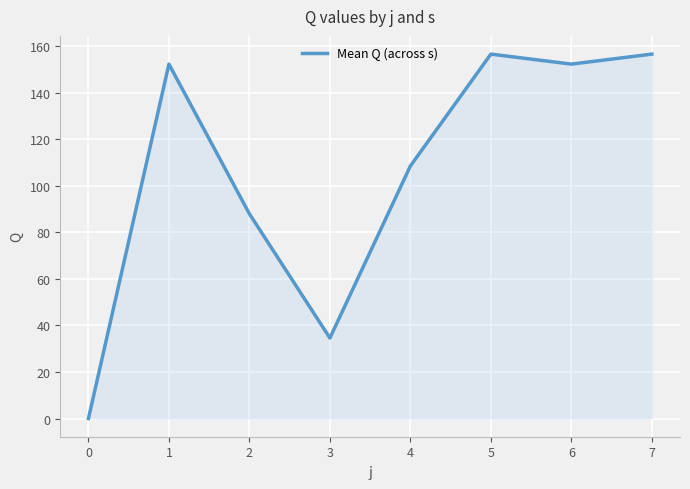

Reading left to right, list all the values displayed in this chart.

0=0.0	1=152.4	2=88.0	3=34.6	4=108.6	5=156.7	6=152.4	7=156.7